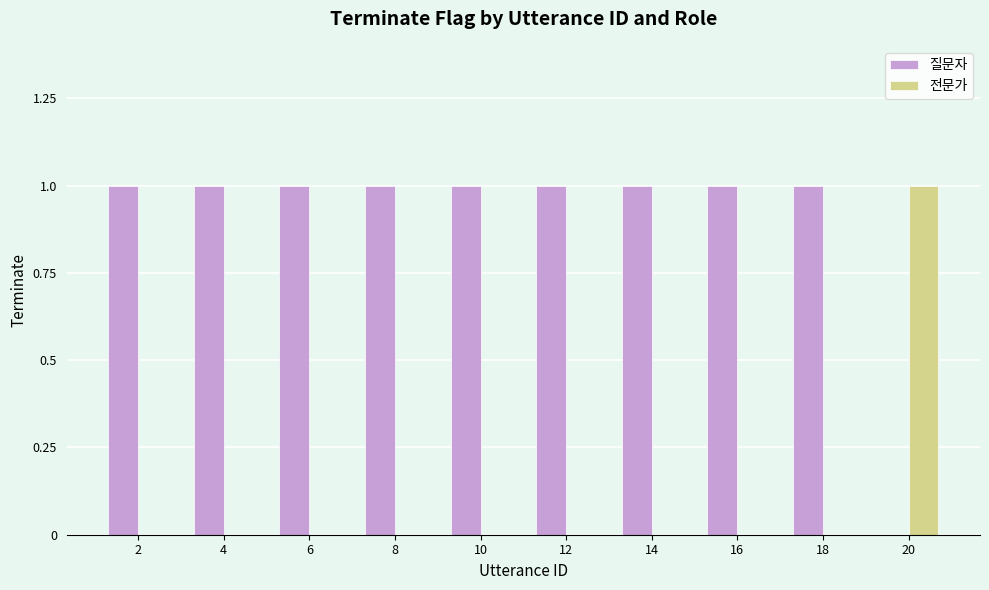

How many categories are shown in the chart?

10